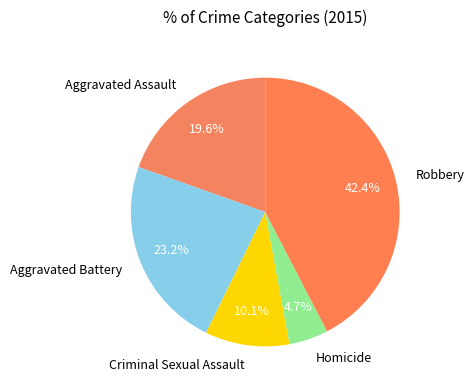

The Criminal Sexual Assault slice represents 1% of the pie. True or false?

False